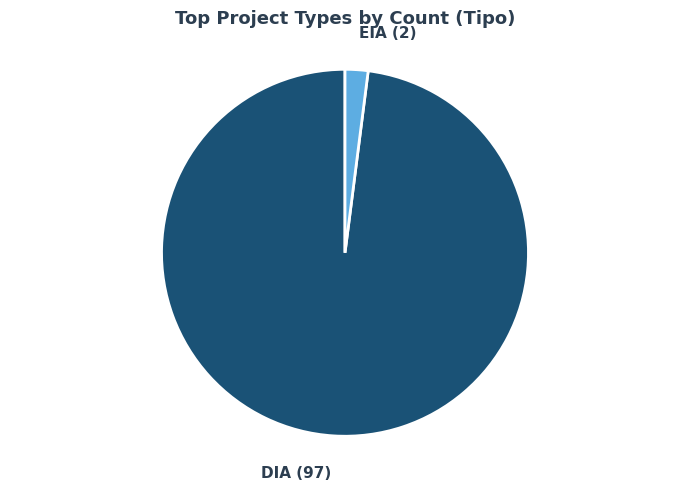

Does any single category account for the majority?

Yes